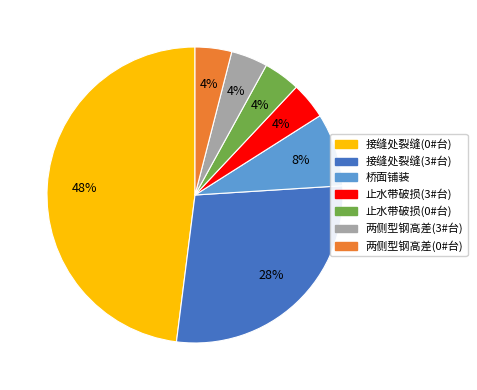

Which category has the biggest portion of the pie?

接缝处裂缝(0#台)